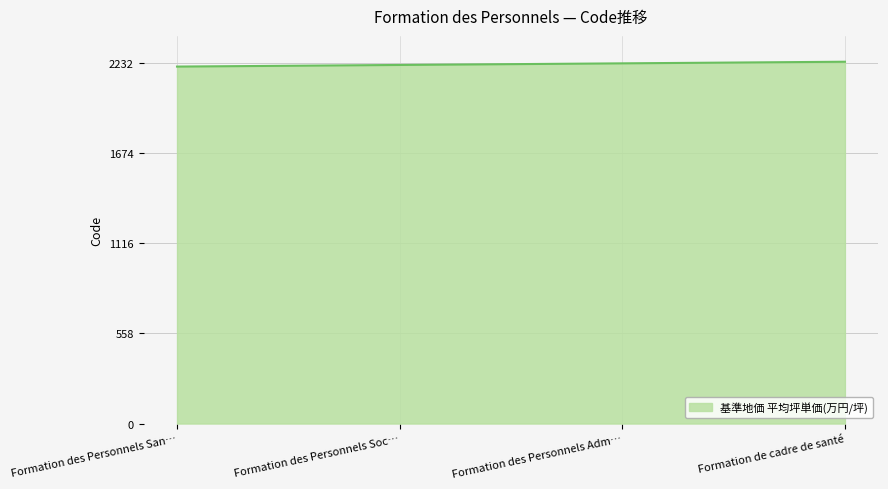

True or false: the data has more than 1 interior local peaks.

False